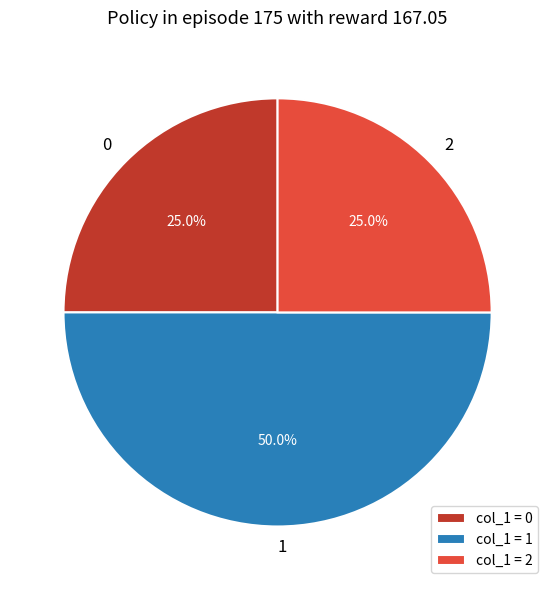

How many segments does this pie chart have?

3